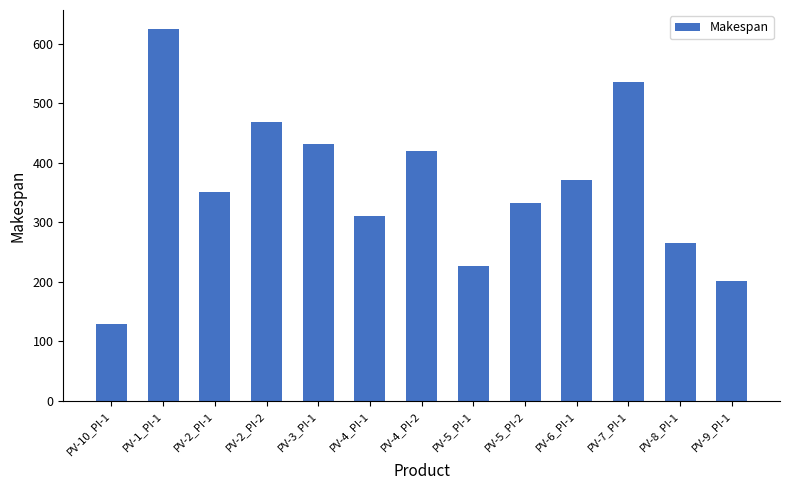

Which label corresponds to the smallest value in the chart?

PV-10_PI-1